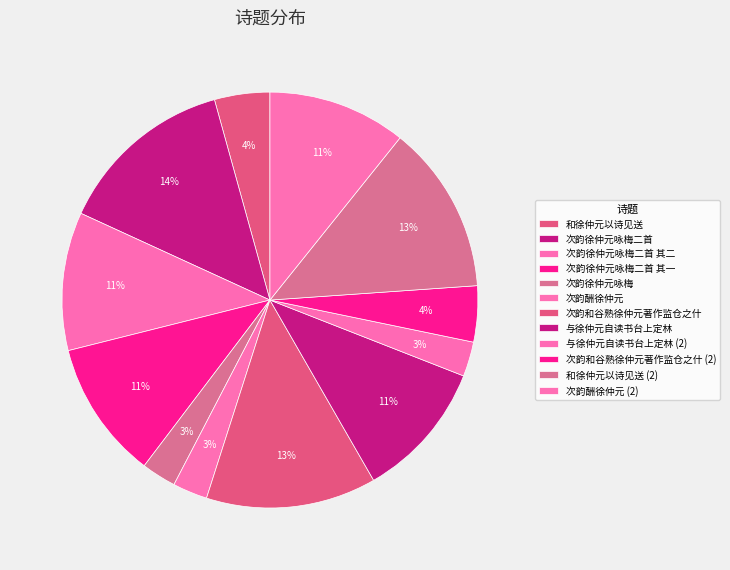

Is there any slice that represents more than half of the pie?

No